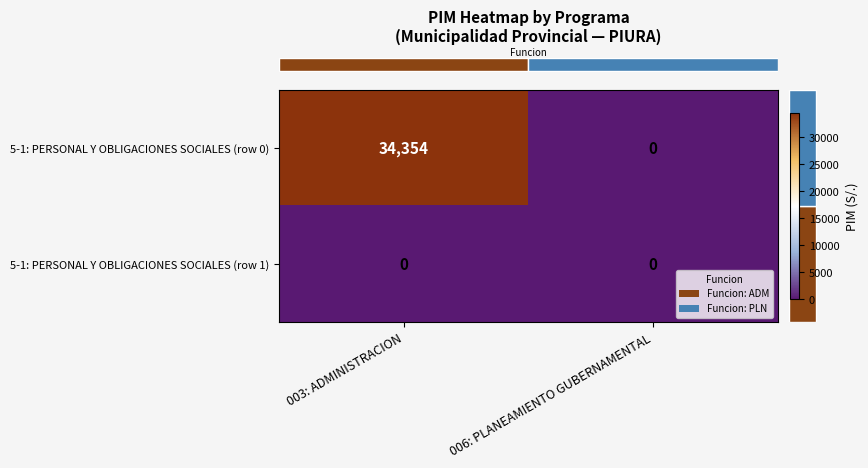

What is the difference between the maximum and minimum values in the 5-1: PERSONAL Y OBLIGACIONES SOCIALES (row 0) series?

34354